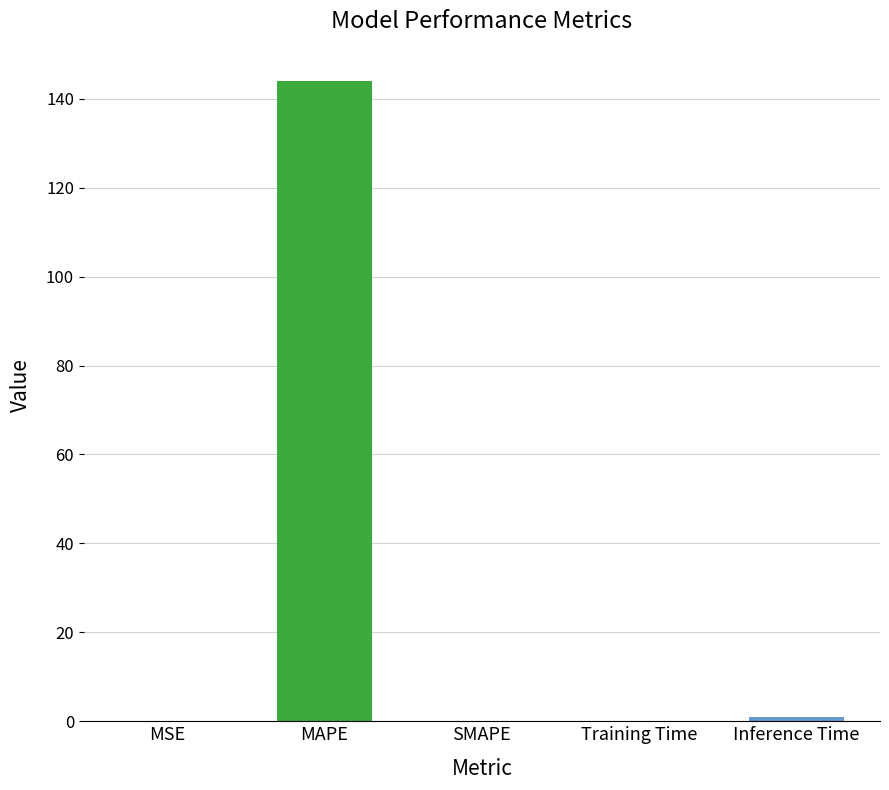

The value at MAPE is 206.1. True or false?

False